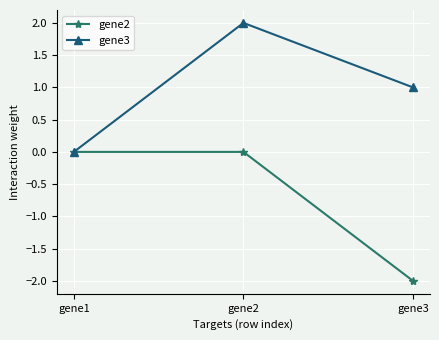

Rank the series by their maximum value, from highest to lowest.

gene3, gene2